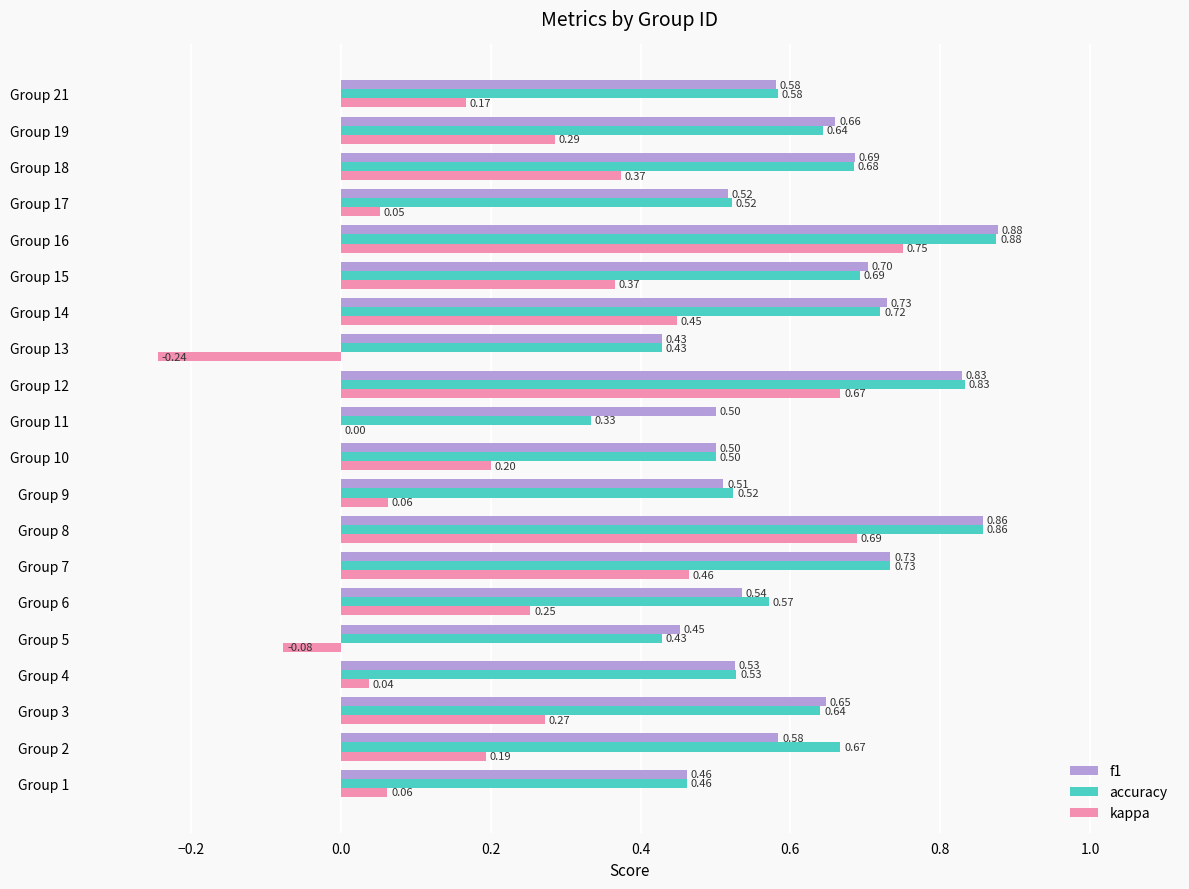

What is the sum of the accuracy values at Group 15 and Group 18?

1.4